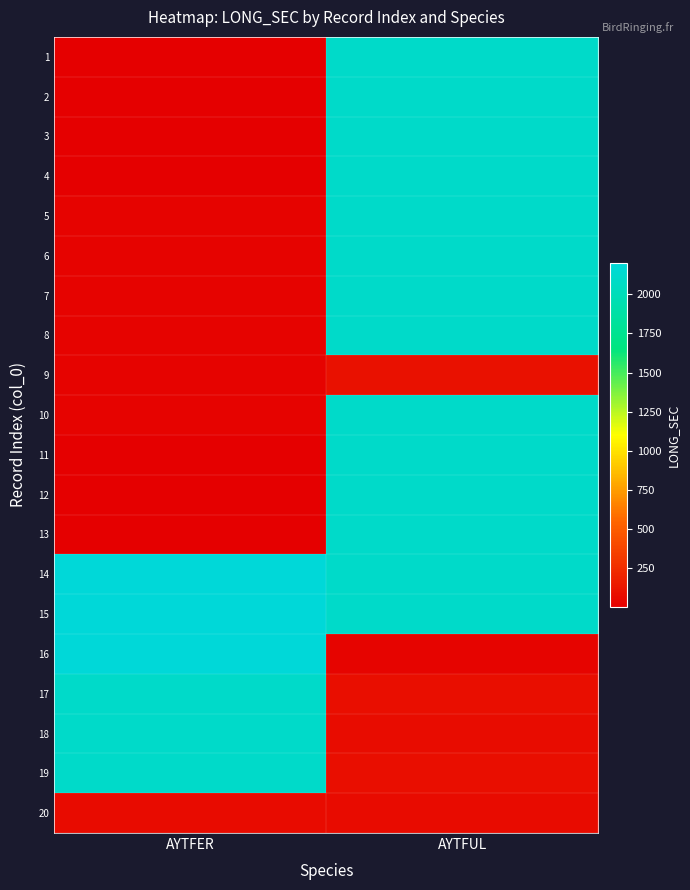

Which series has the largest range (max minus min)?

16